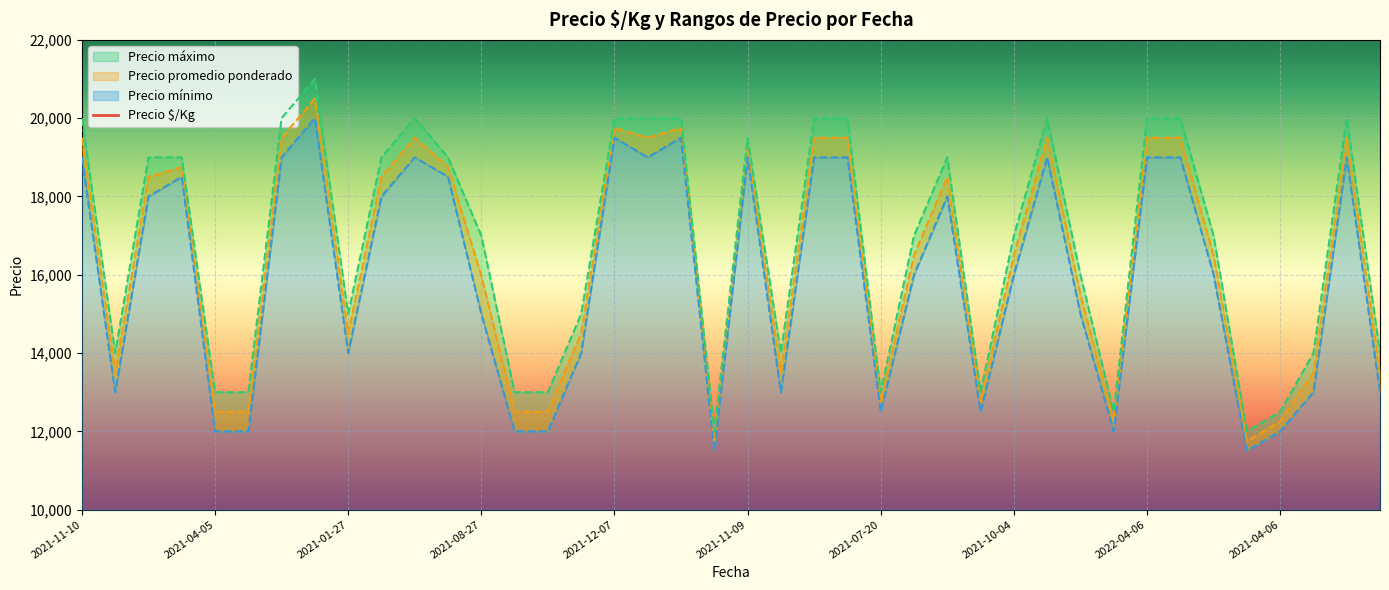

Is the value of Precio mínimo at 2021-04-05 greater than the value of Precio $/Kg at 2022-01-11?

Yes